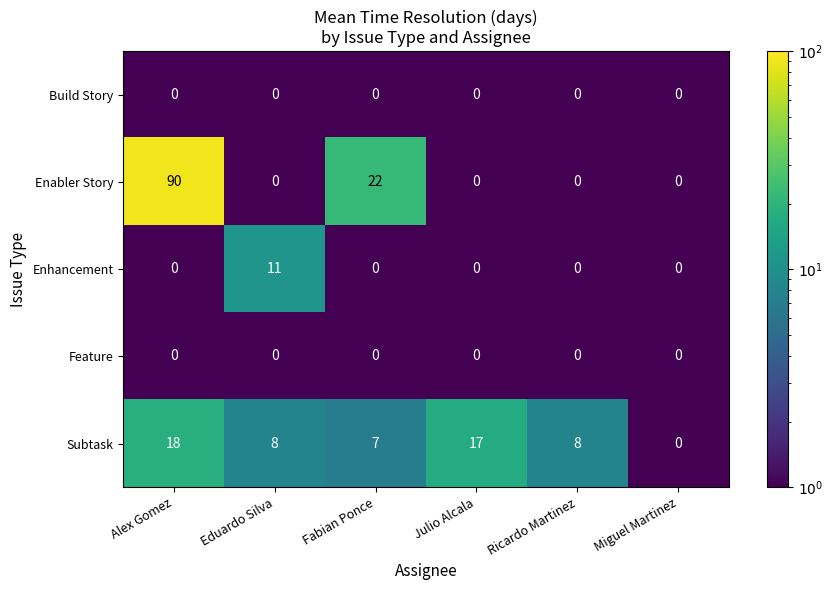

The value of Feature at Eduardo Silva is 0. True or false?

True